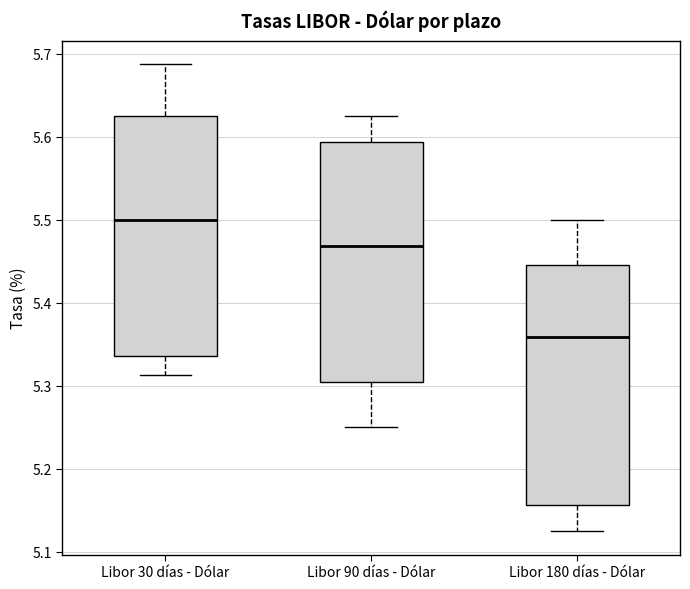

Reading left to right, transcribe this box plot: for each box, give where its median line is, the range the box spans, and where its two whiskers end, as read against the y-axis. The values are not printed on the chart, so give them approximately, as read against the axis.

Libor 30 días - Dólar: median 5.50, box 5.34 to 5.63, whiskers 5.31 to 5.69
Libor 90 días - Dólar: median 5.47, box 5.30 to 5.59, whiskers 5.25 to 5.63
Libor 180 días - Dólar: median 5.36, box 5.16 to 5.45, whiskers 5.13 to 5.50